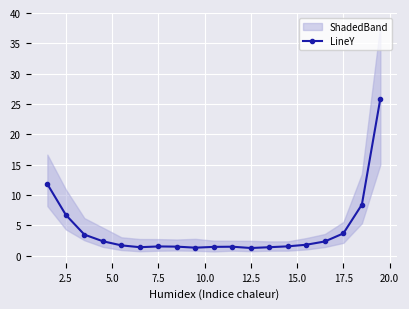

What is the maximum value for LineY?

25.9